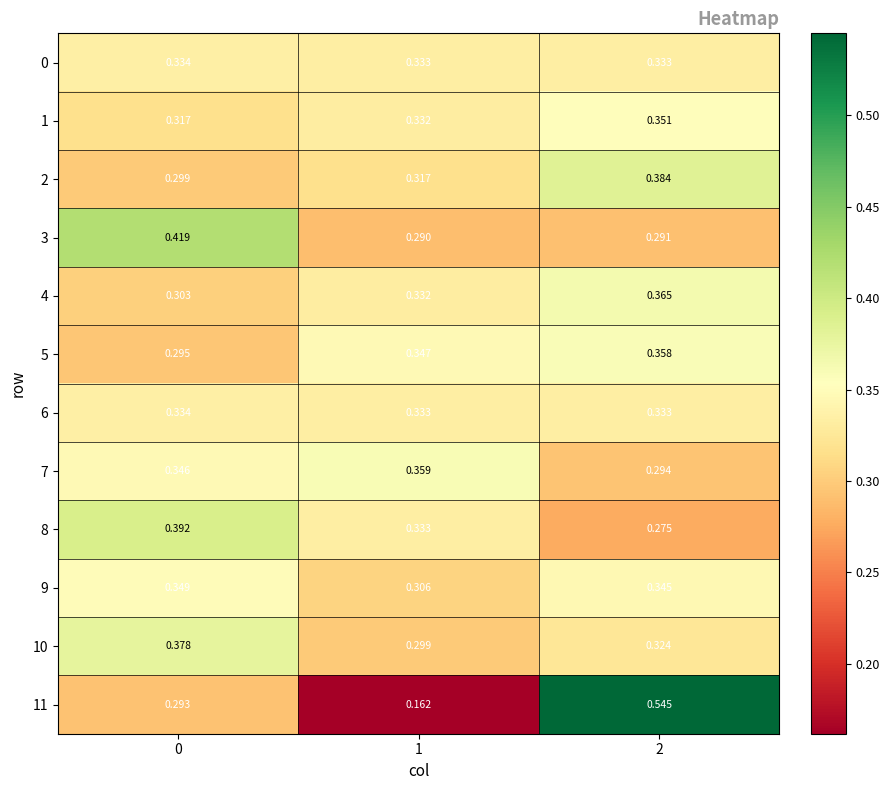

Is the value of 6 at 0 greater than the value of 1 at 2?

No